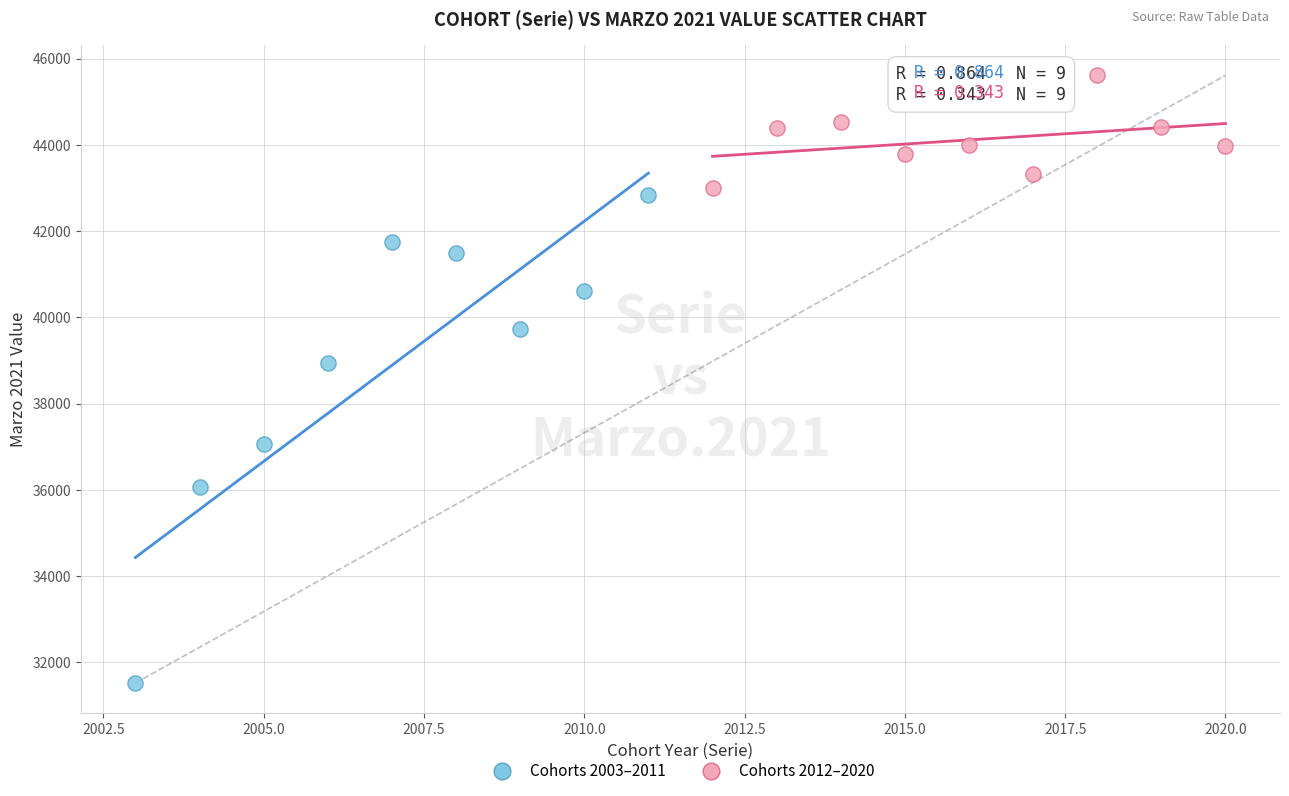

Which series has the widest spread of Y values?

Cohorts 2003–2011